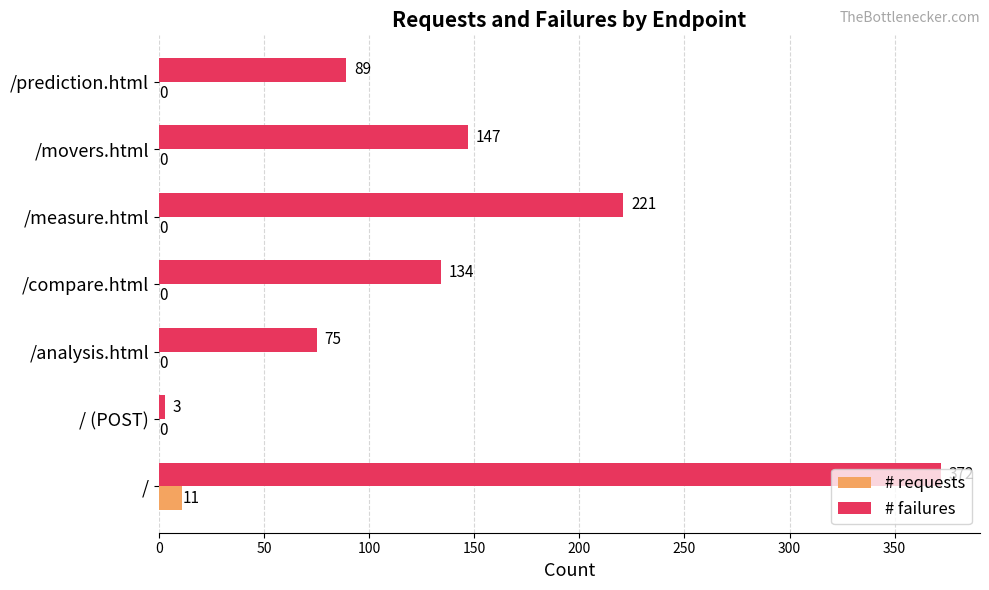

Which series changed the most between / and /movers.html?

# failures